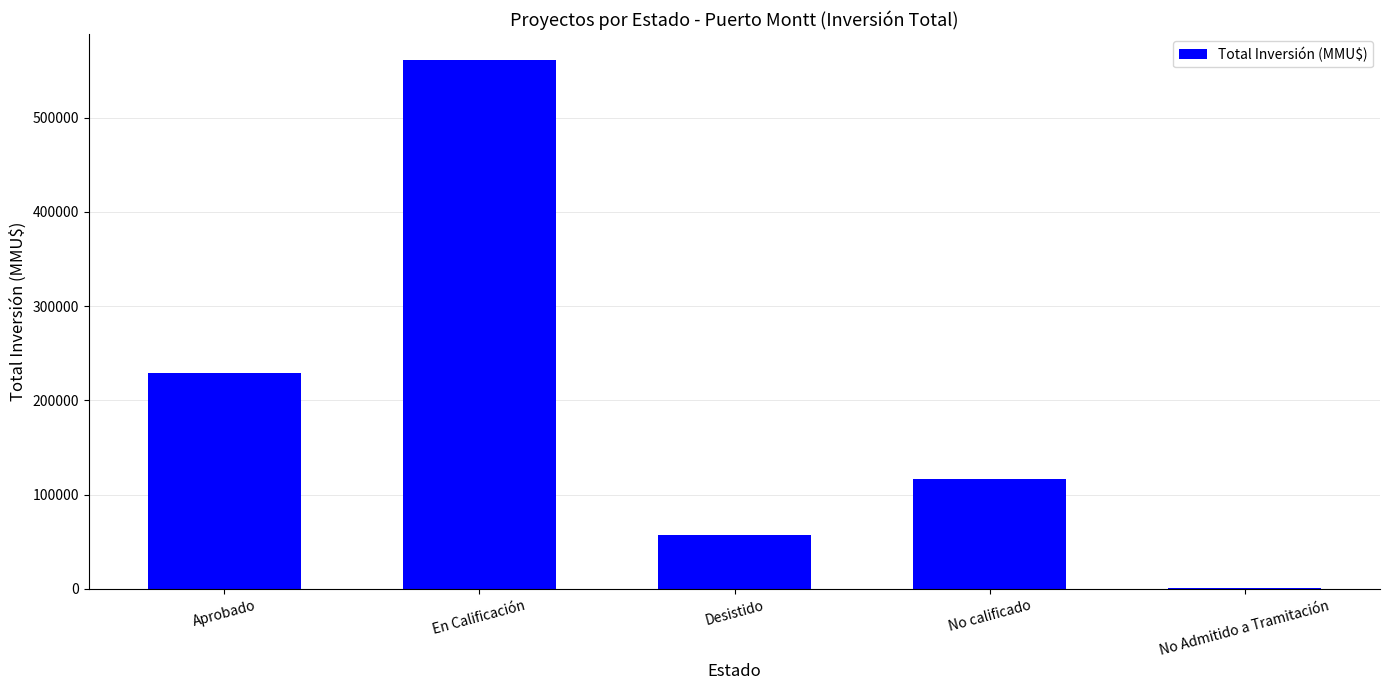

What is the maximum value shown in the chart?

560809